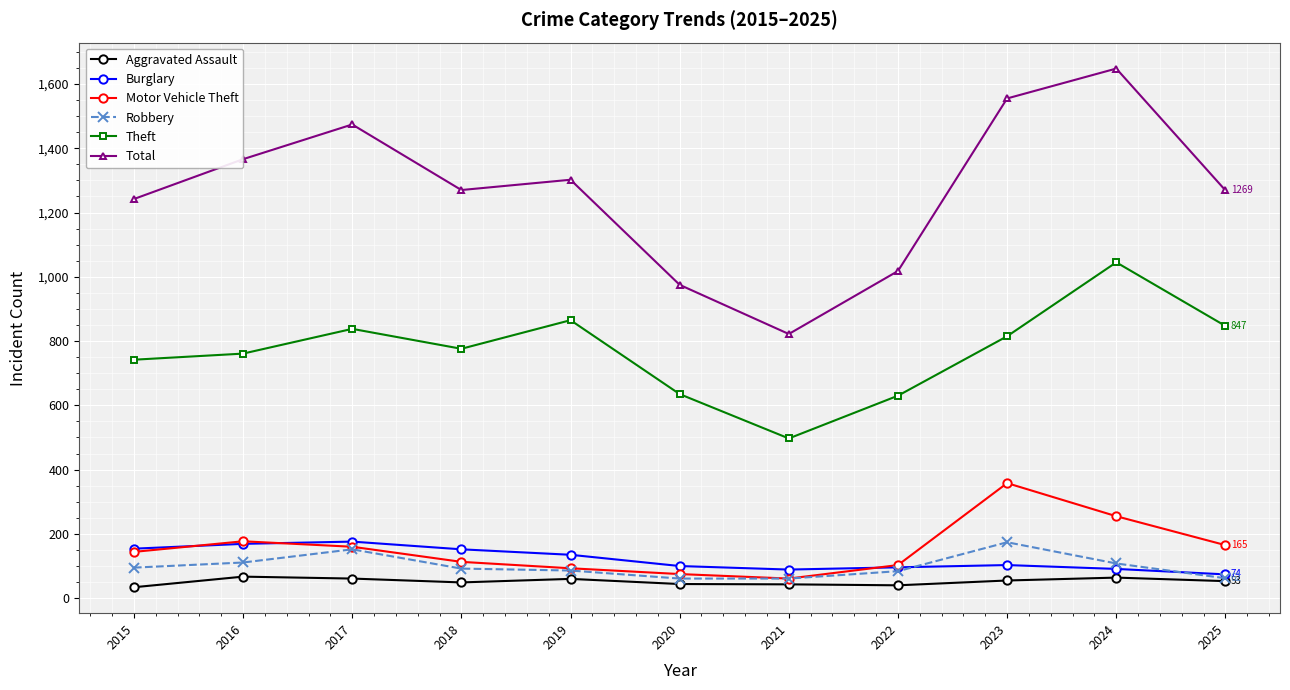

What is the average value of the Robbery series?

99